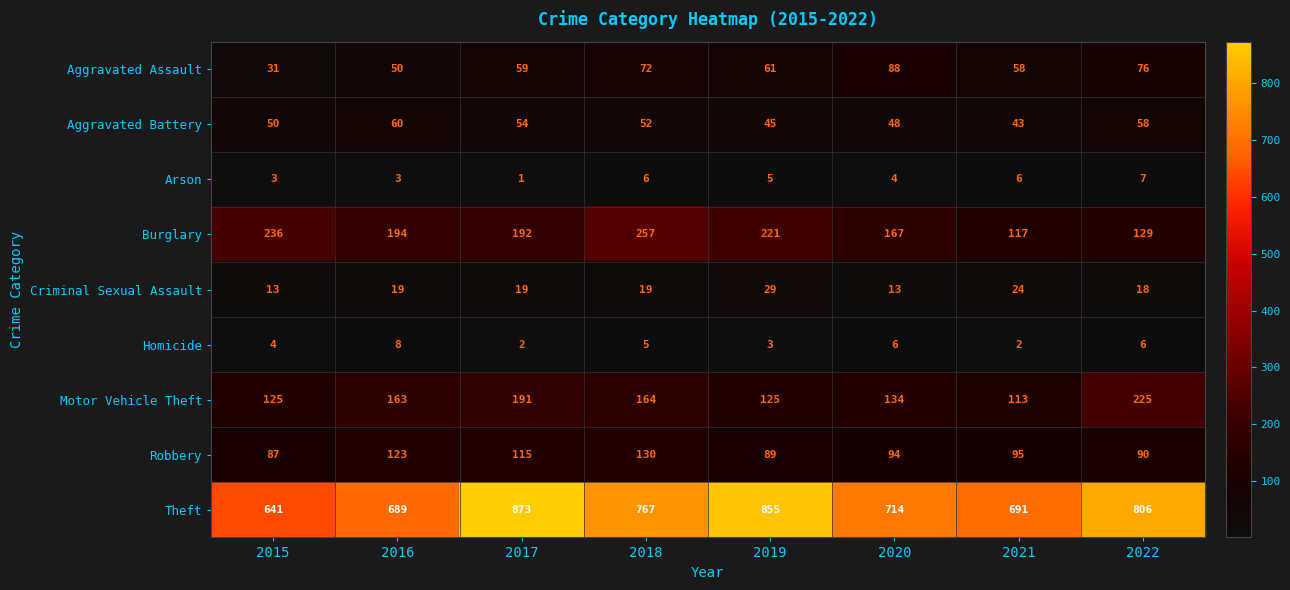

What is the difference between the maximum and minimum values in the Aggravated Assault series?

57